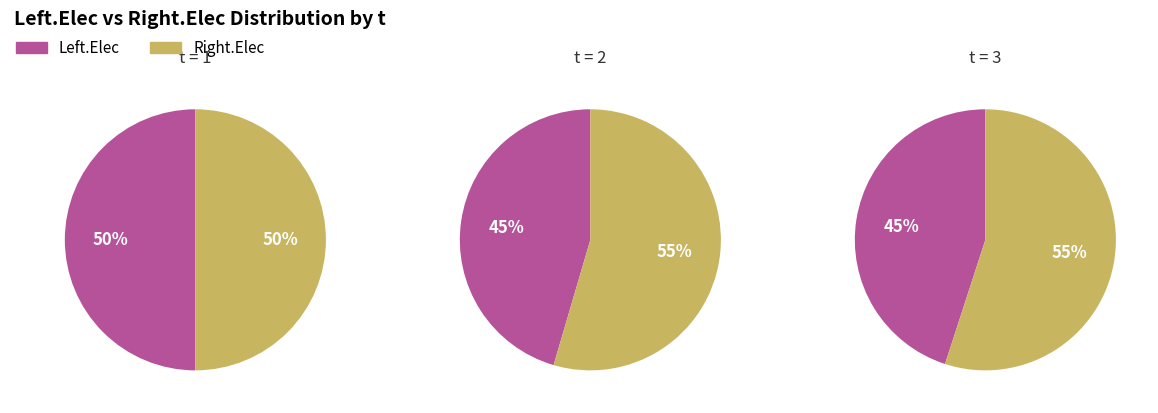

Which has a higher value, 3 or 1?

1